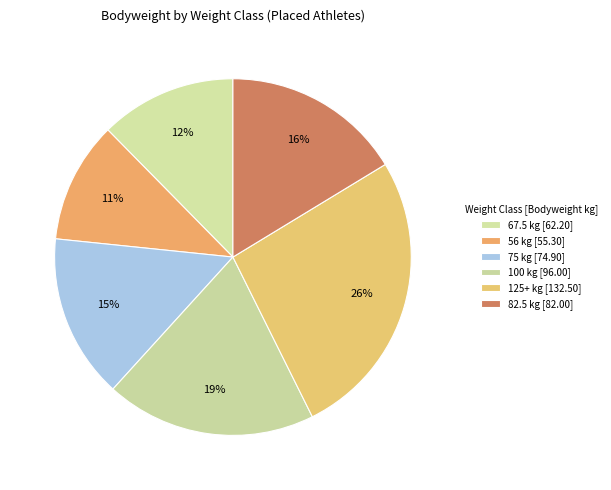

How many segments does this pie chart have?

6